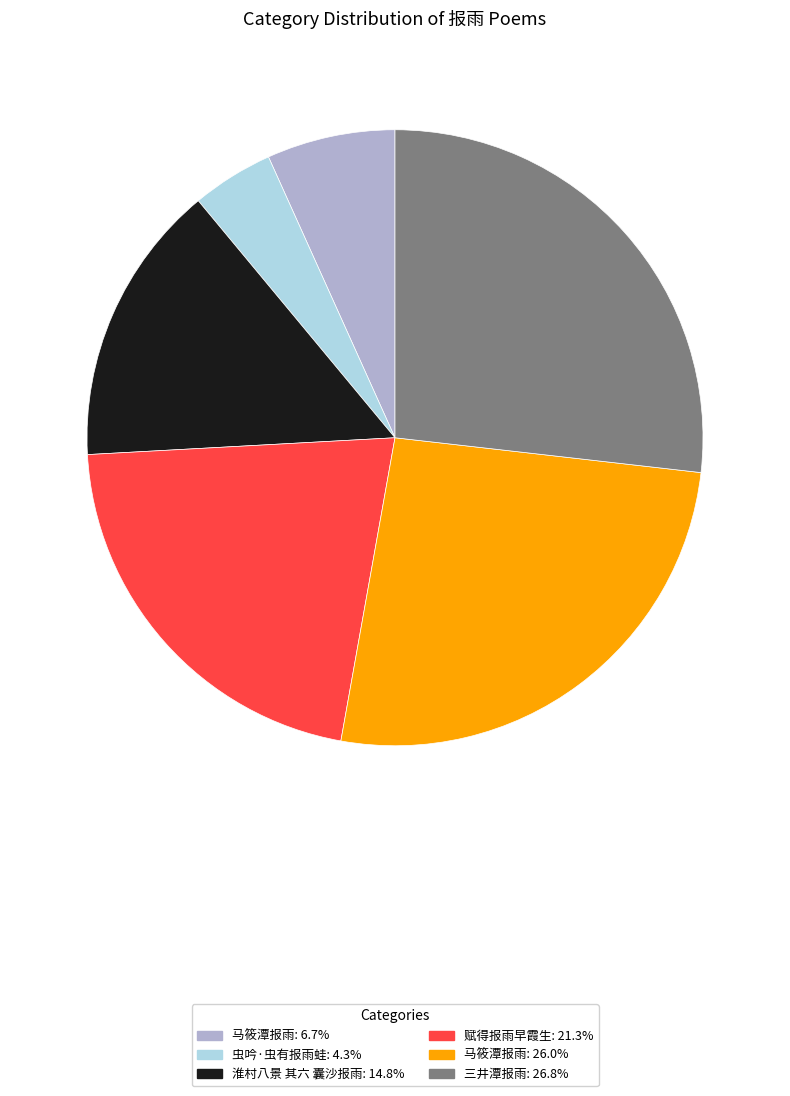

What is the ratio of the value at 赋得报雨早霞生: 21.3% to the value at 马筱潭报雨: 26.0%?

0.8